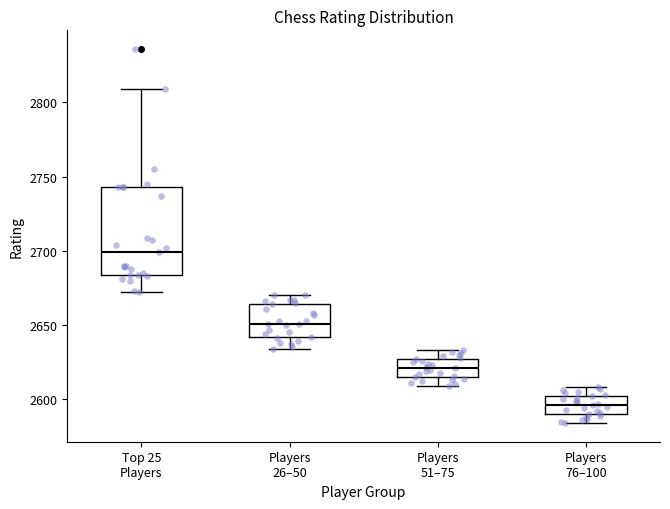

Where does the lower whisker of the box for Top 25 Players end on the y-axis? The values are not printed on the chart, so give them approximately, as read against the axis.

2670